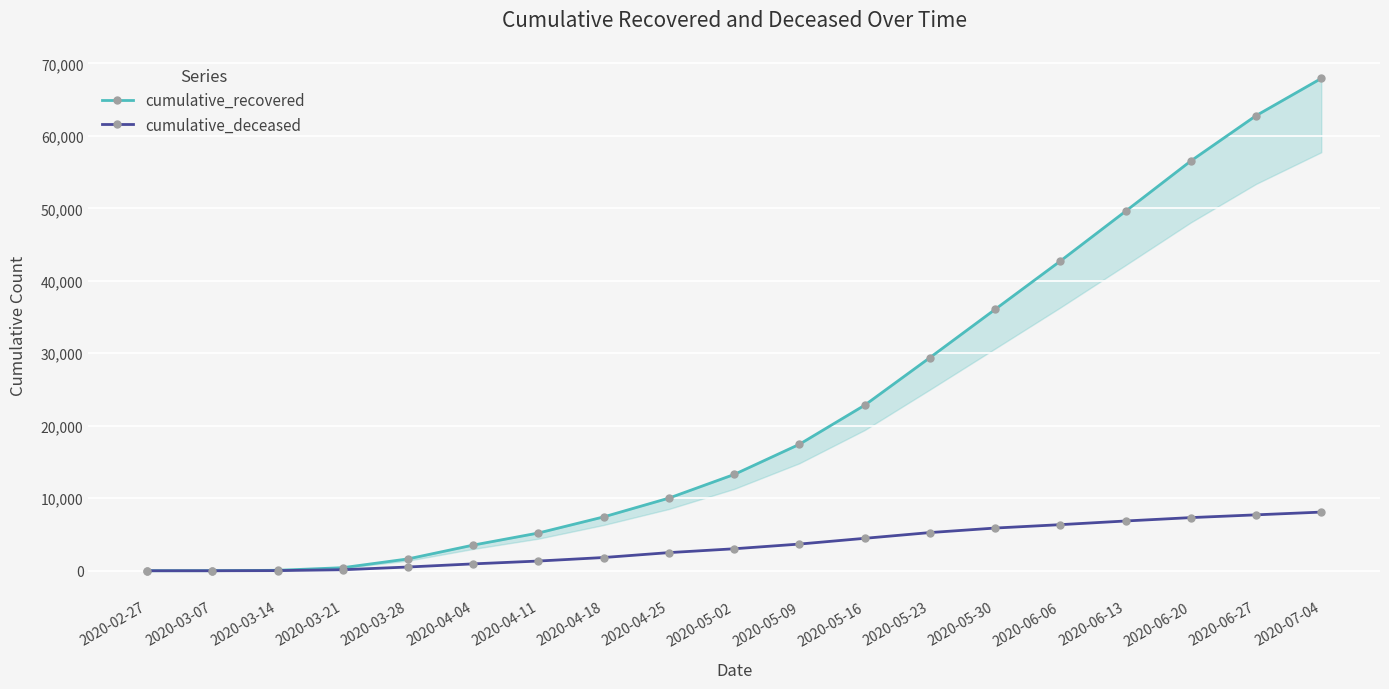

What is the average value of the cumulative_recovered series?

22470